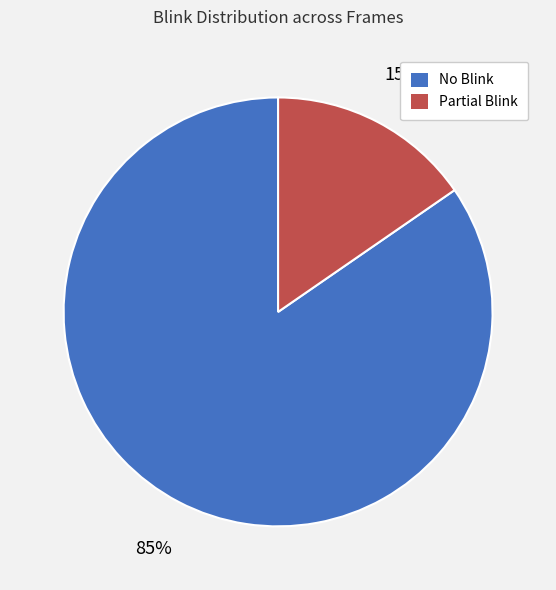

Is it true that Partial Blink is 15% of the pie?

True